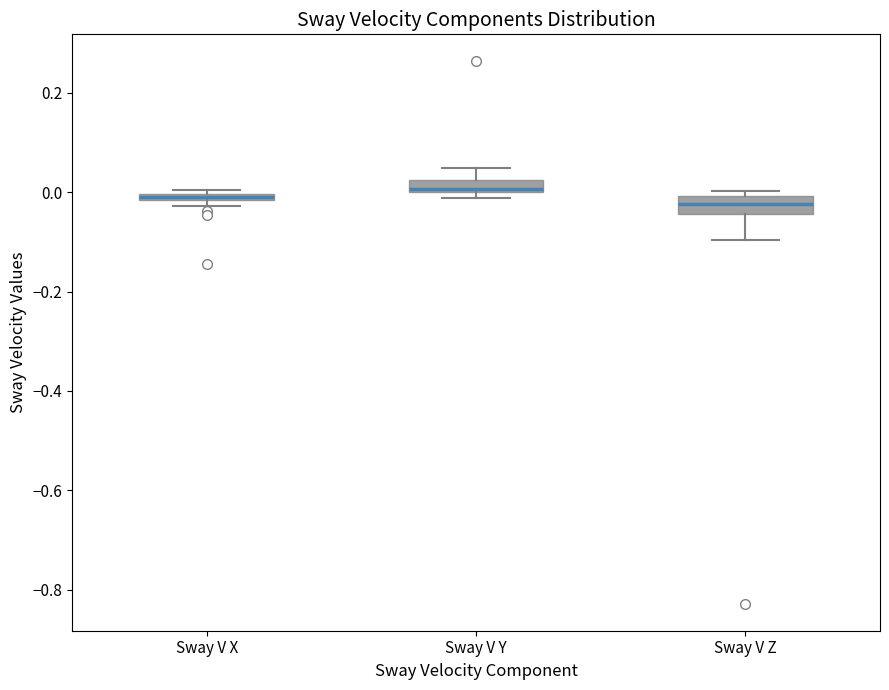

Where is the upper edge of the box for Sway V X on the y-axis? The values are not printed on the chart, so give them approximately, as read against the axis.

0.00